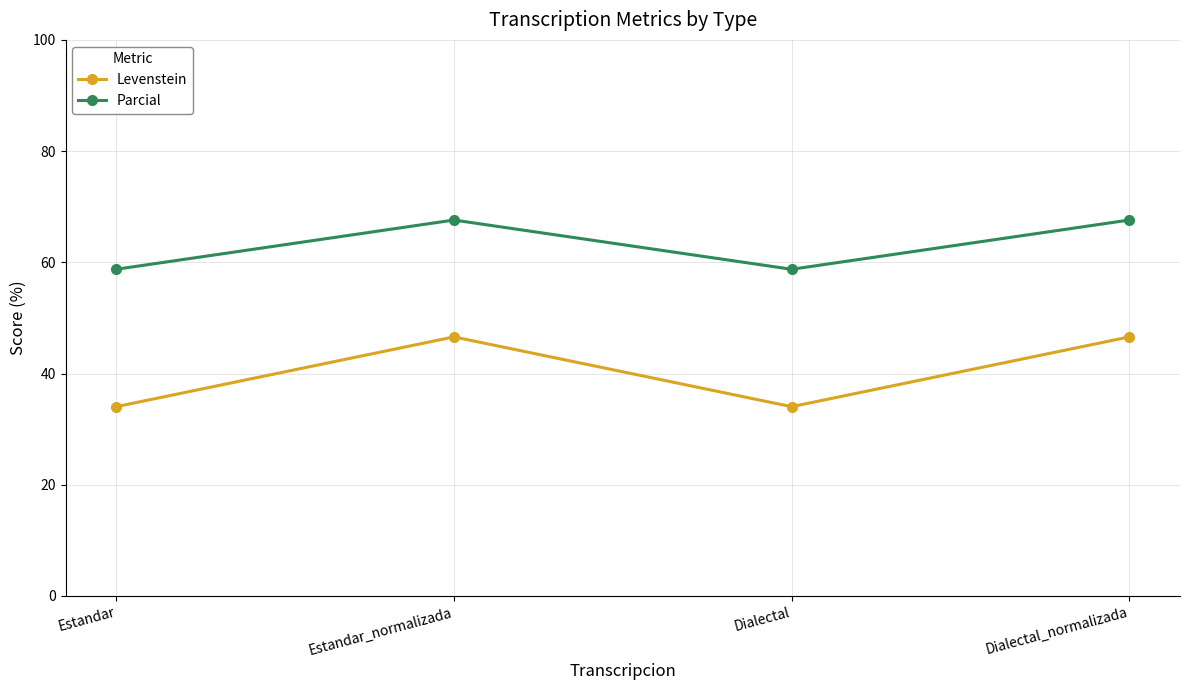

The Parcial series shows 19.6 at Dialectal. True or false?

False